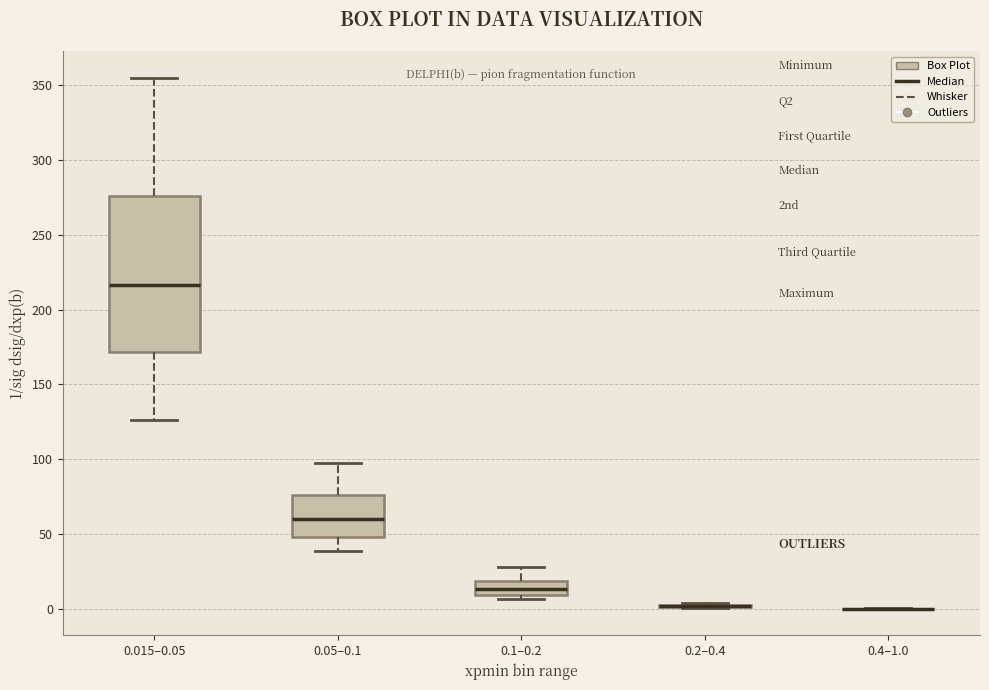

Which box is the tallest, from its lower edge to its upper edge?

0.015–0.05